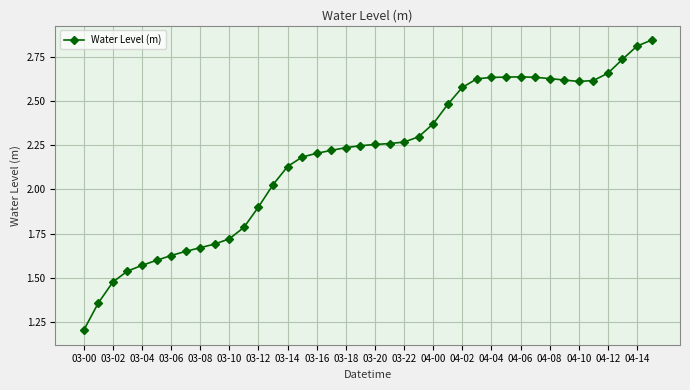

What is the sum of all values?

87.2